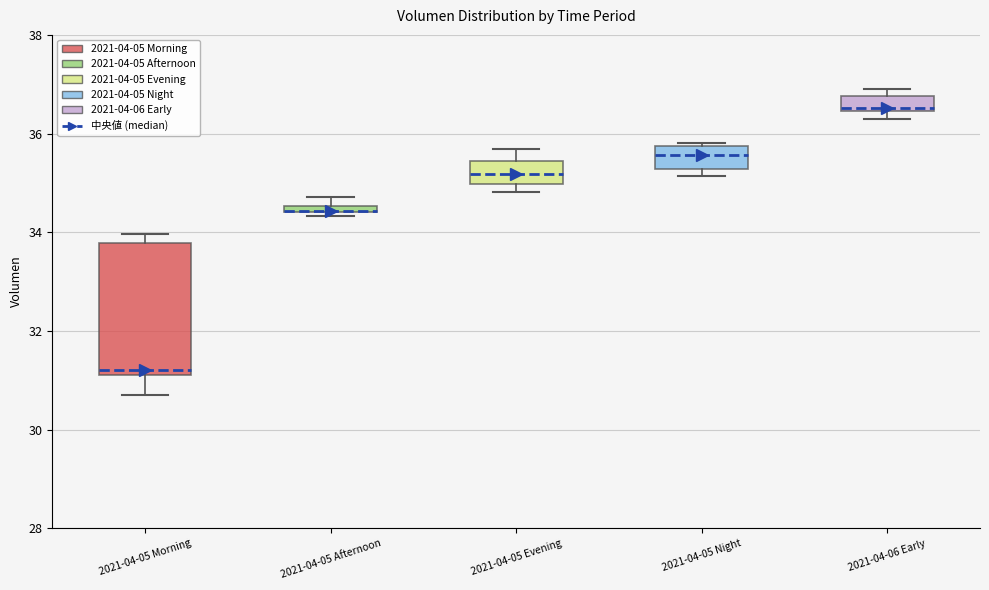

Which box is the tallest, from its lower edge to its upper edge?

2021-04-05 Morning